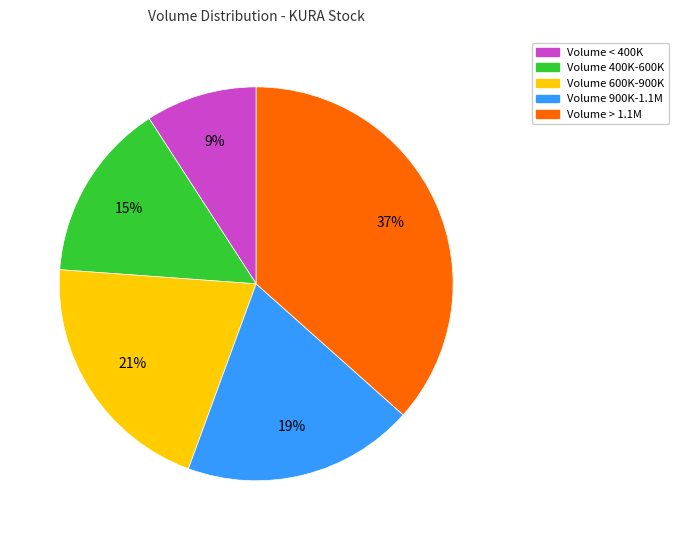

What is the ratio of the value at Volume 600K-900K to the value at Volume > 1.1M?

0.6